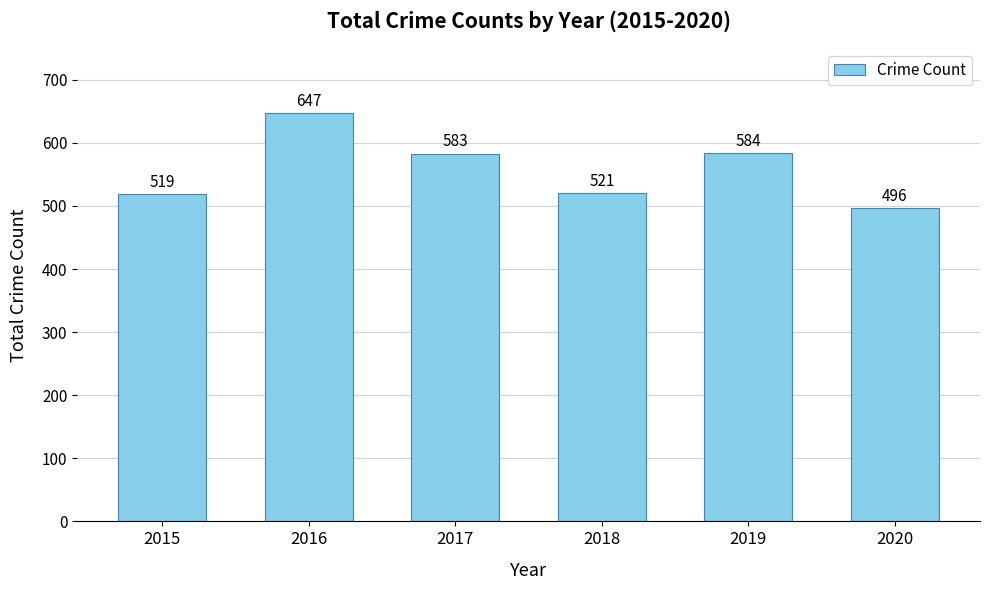

What is the change in value from 2015 to 2020?

-23